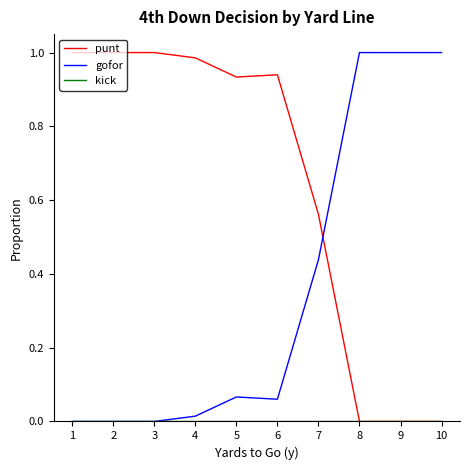

How many times do punt and gofor cross each other?

1